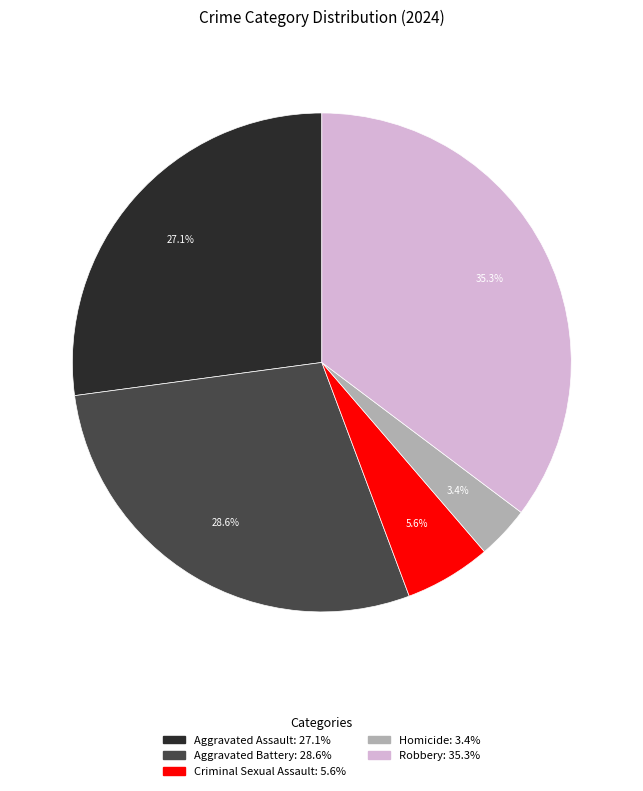

Which slice is the smallest?

Homicide